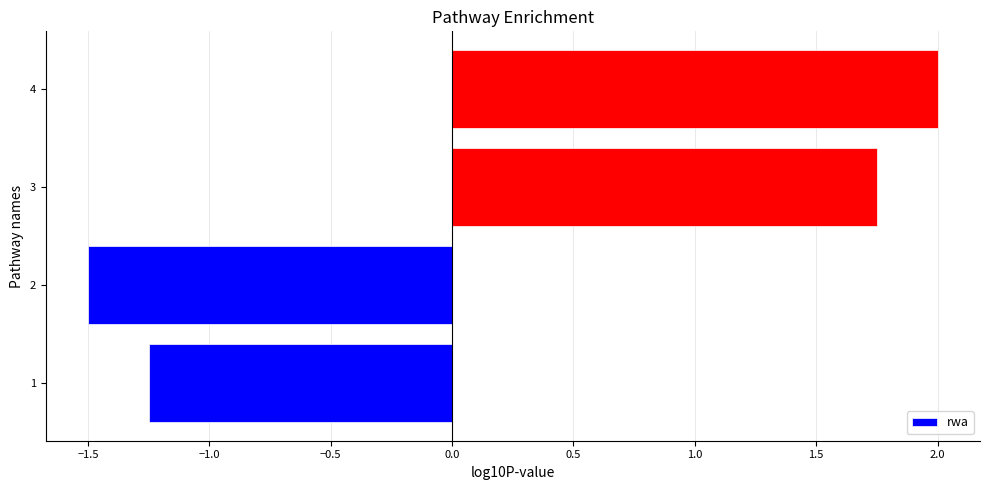

What is the change in value from 1 to 3?

+3.0